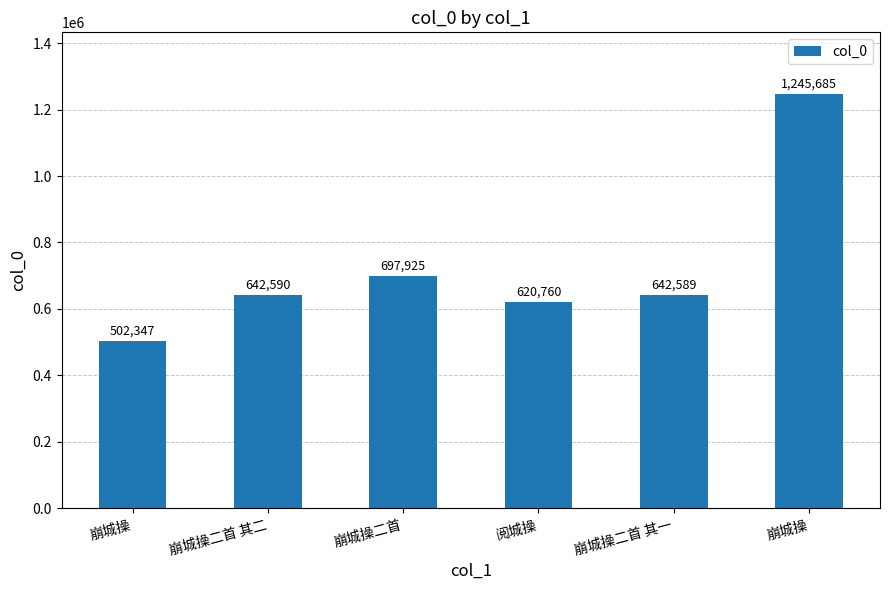

Is it true that the value at 崩城操 is 850387?

False